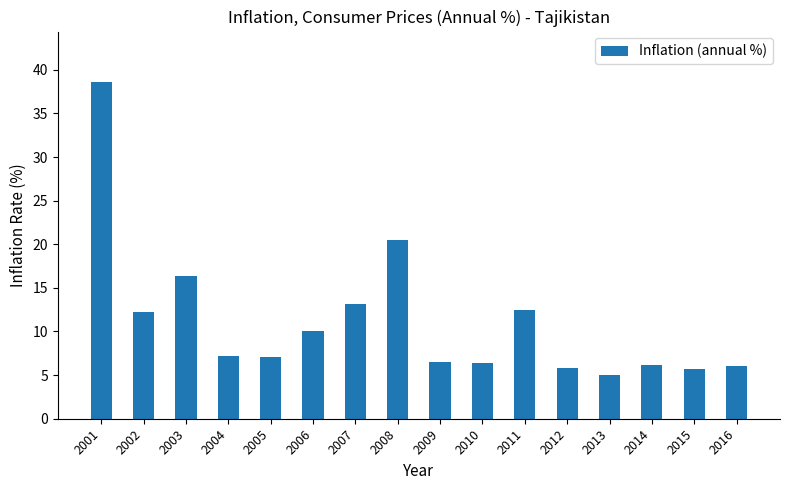

Which label corresponds to the largest value in the chart?

2001